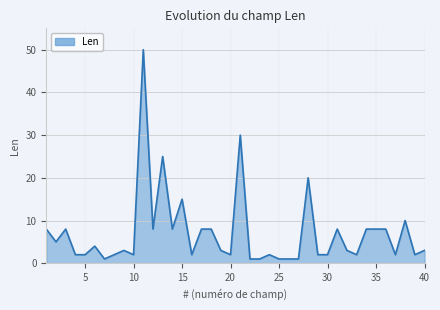

What is the maximum value shown in the chart?

50